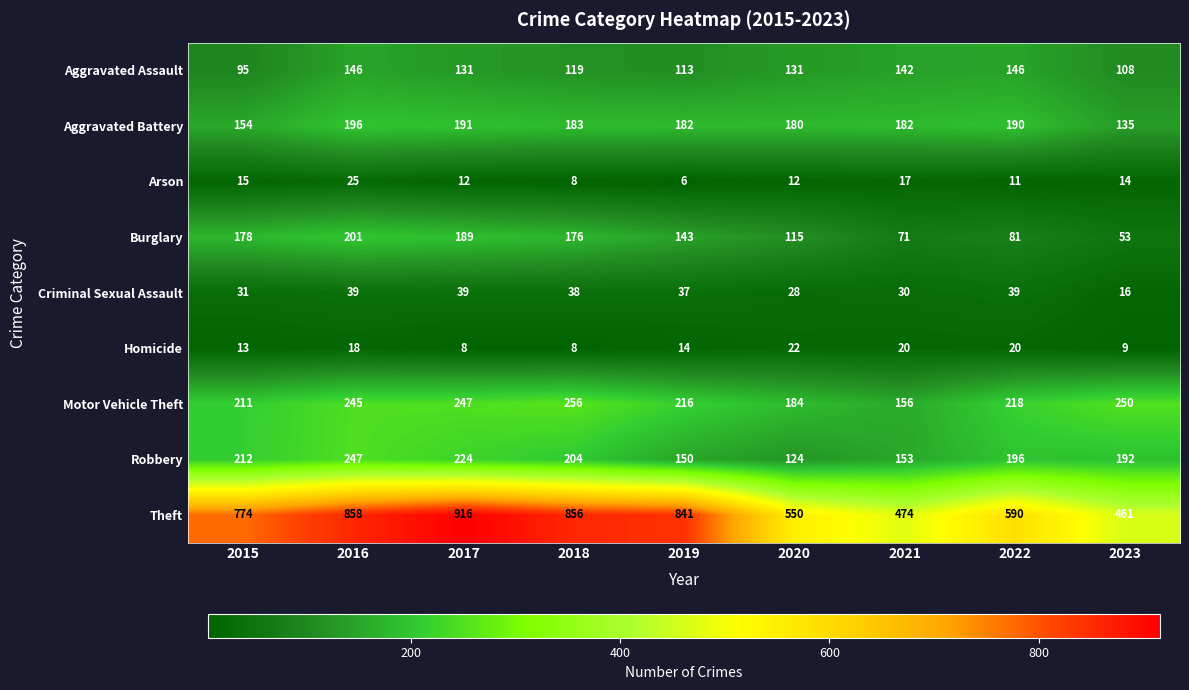

True or false: Homicide has a value of 8 at 2017.

True